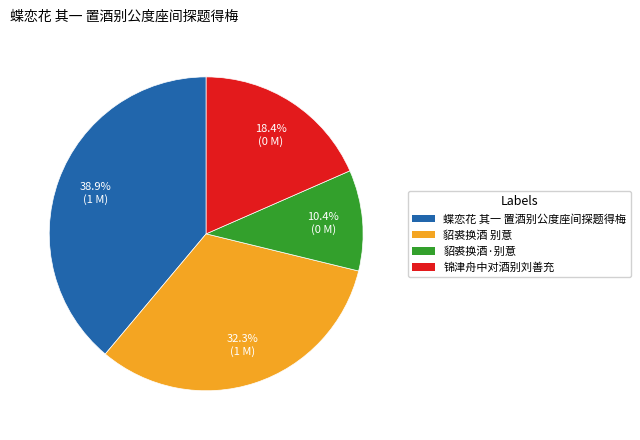

Do 锦津舟中对酒别刘善充 and 貂裘换酒 别意 together represent more than half of the pie?

Yes